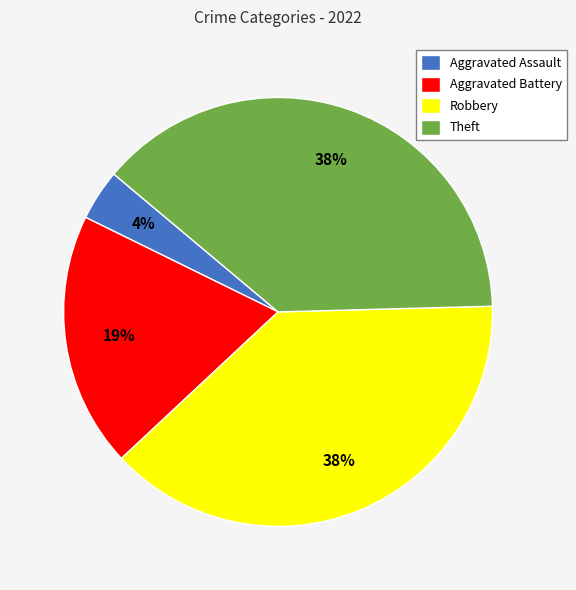

Which slice is the smallest?

Aggravated Assault